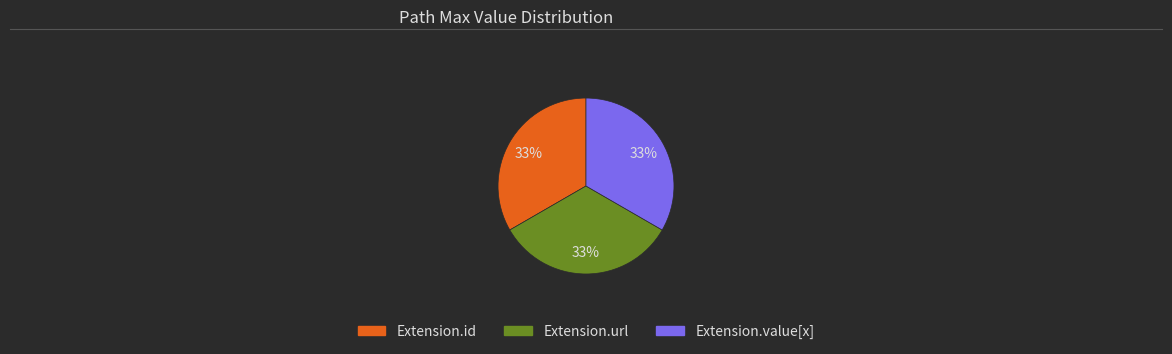

Does any single category account for the majority?

No